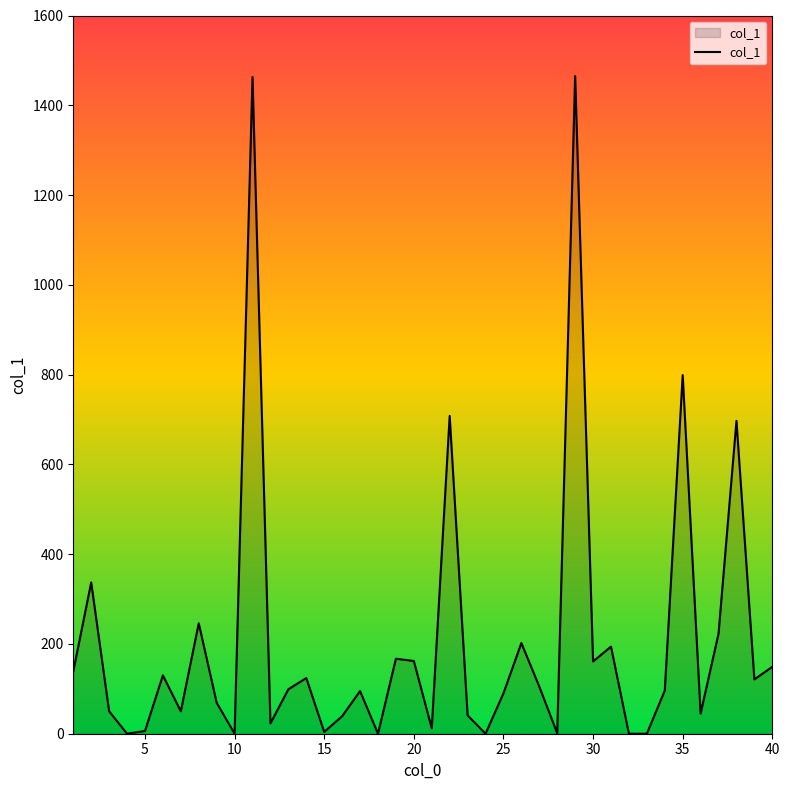

What is the greatest value displayed?

1465